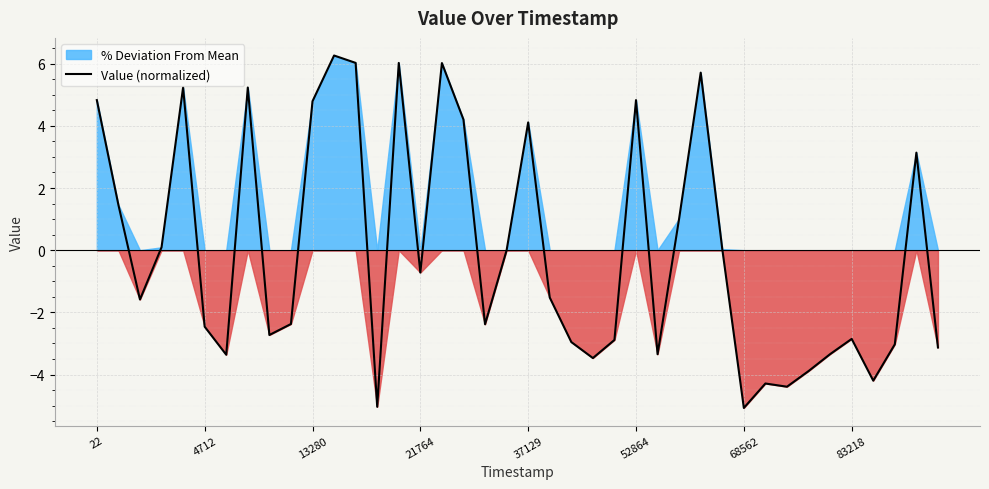

Where is the data nearest to the value 0?

19